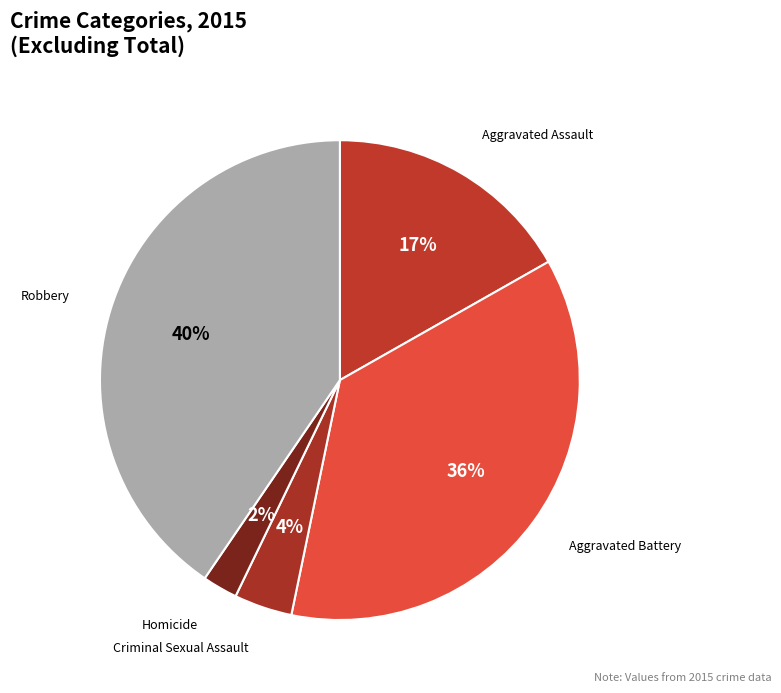

Rank the categories by value from lowest to highest.

Homicide, Criminal Sexual Assault, Aggravated Assault, Aggravated Battery, Robbery